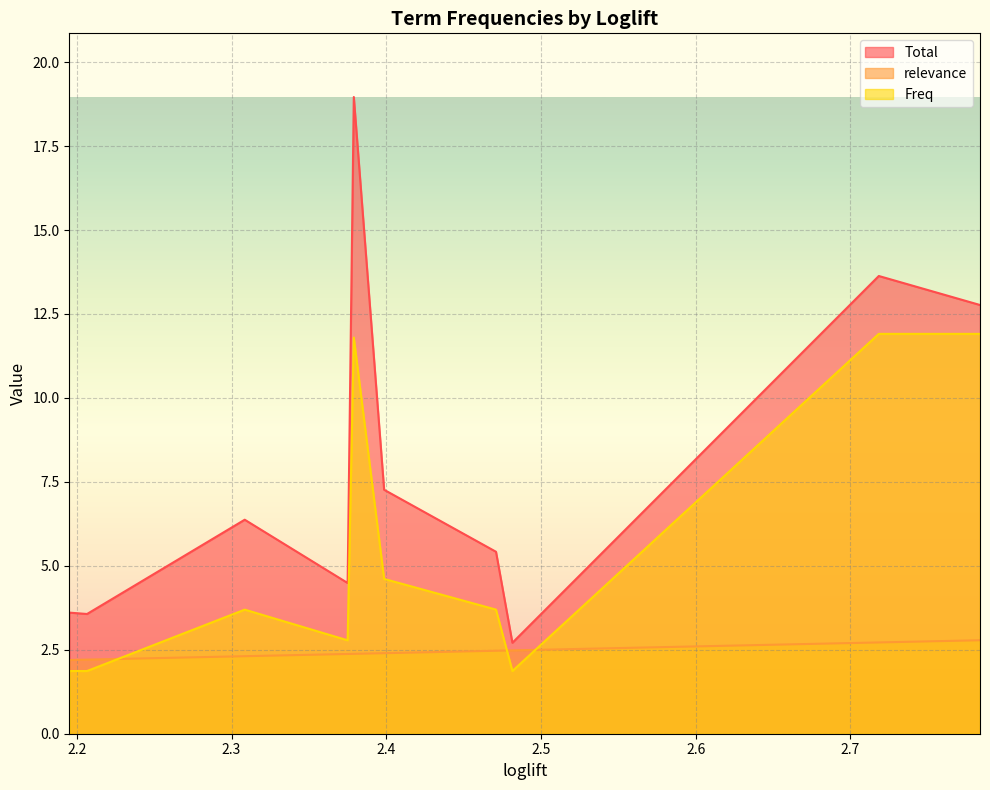

Where is relevance nearest to the value 2?

2.1952